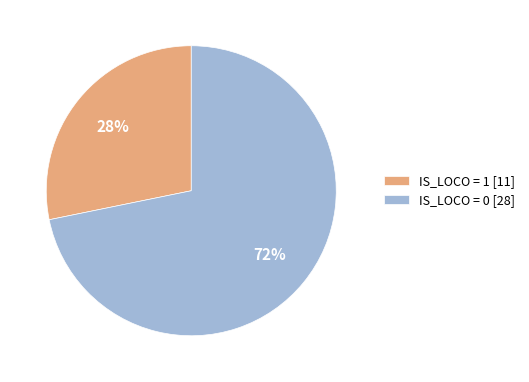

Combined, do IS_LOCO = 1 [11] and IS_LOCO = 0 [28] account for over 50%?

Yes